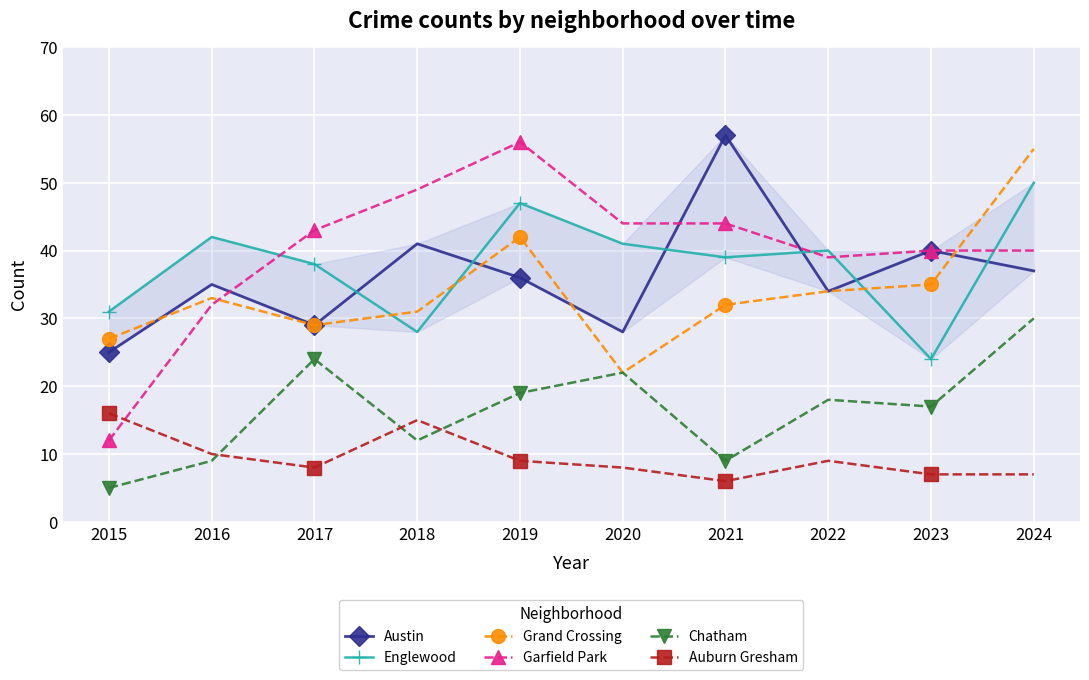

After their last crossing, which series has the higher values: Grand Crossing or Englewood?

Grand Crossing